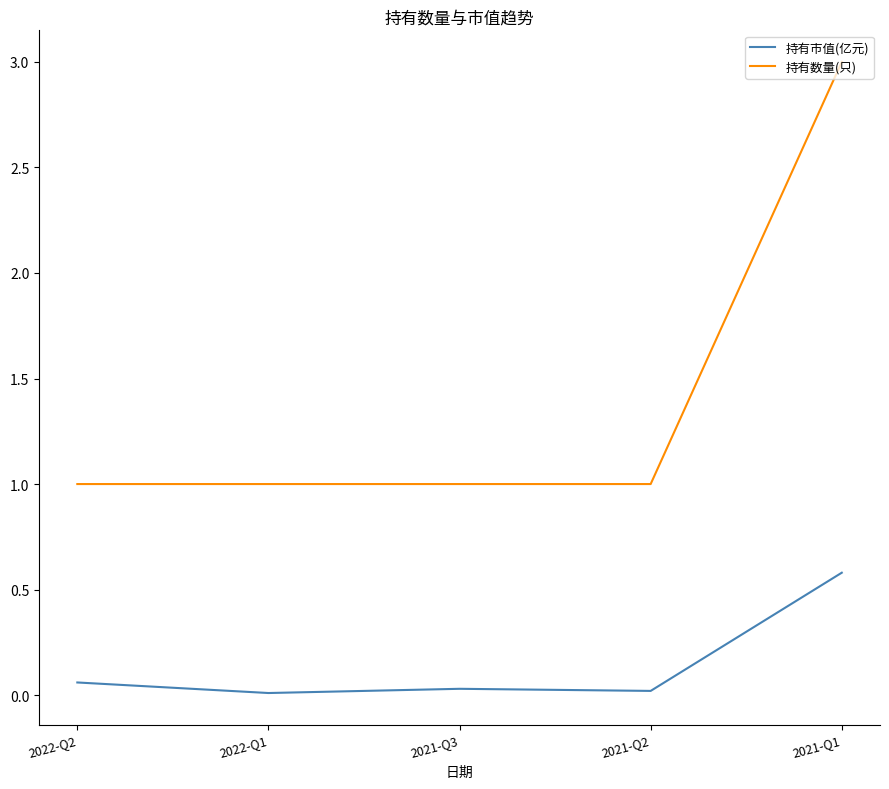

What is the difference between the maximum and minimum values in the 持有市值(亿元) series?

0.6